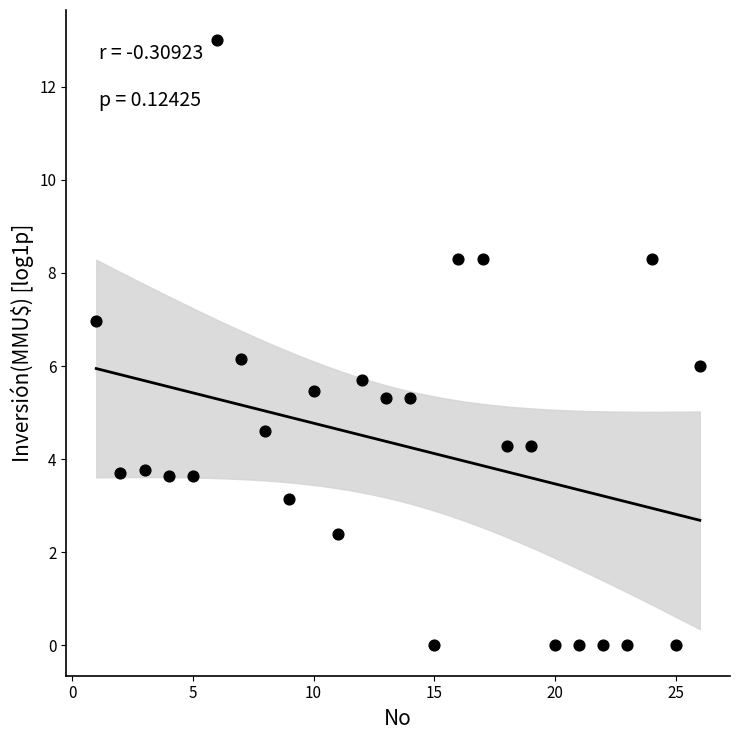

What is the range of X values (max minus min)?

25.0